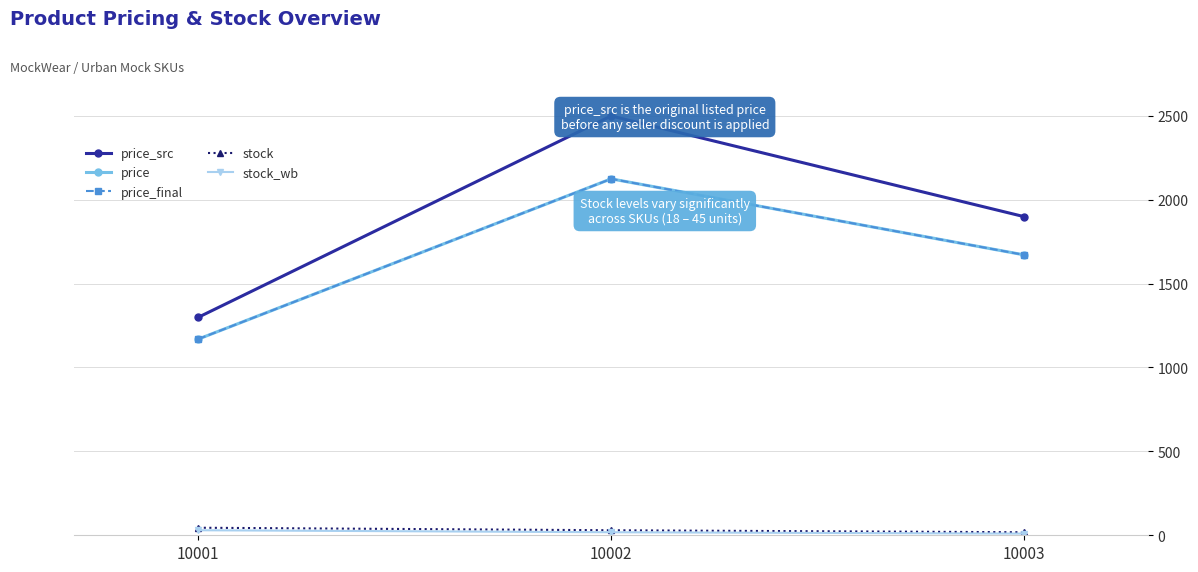

Does the chart display data point markers on the line(s)?

Yes